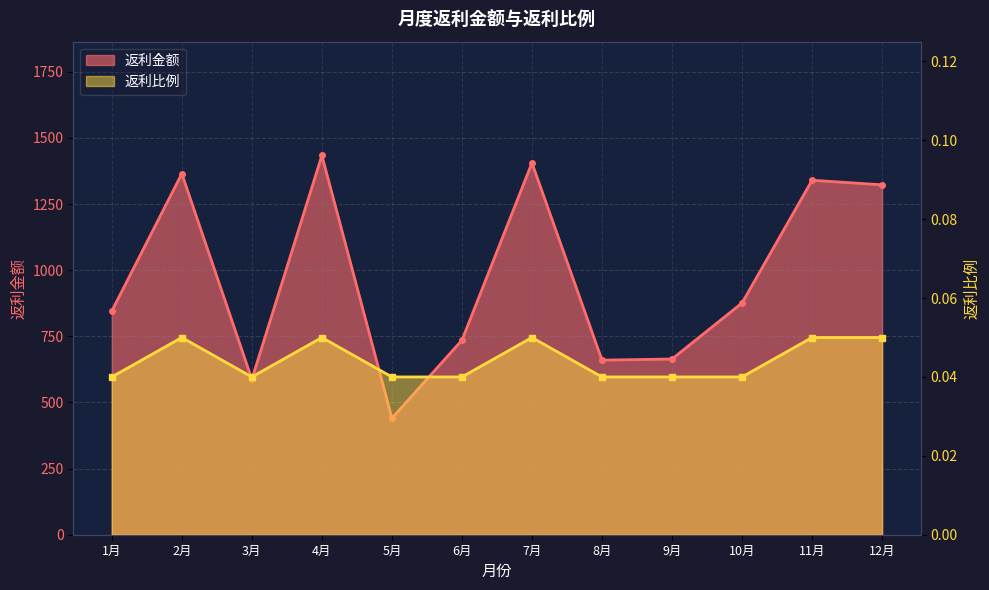

True or false: 返利比例 and 返利金额 cross at least once.

False